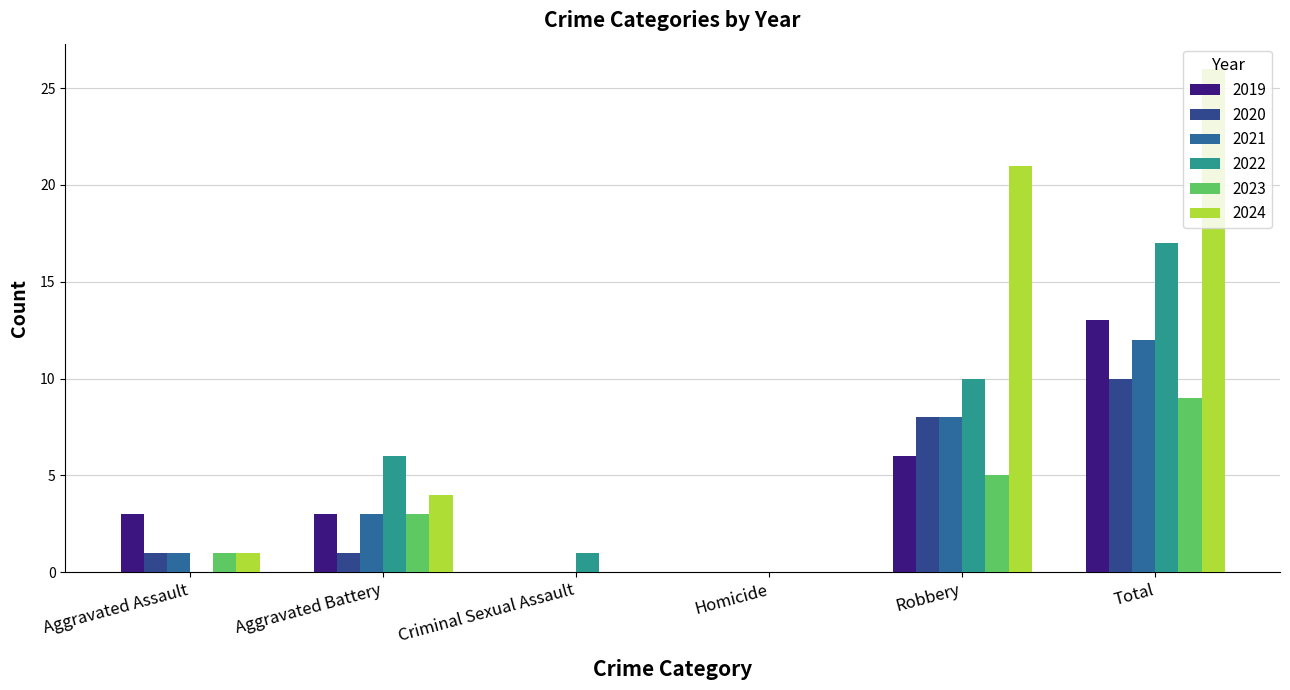

What is the sum of the 2021 values at Homicide and Aggravated Assault?

1